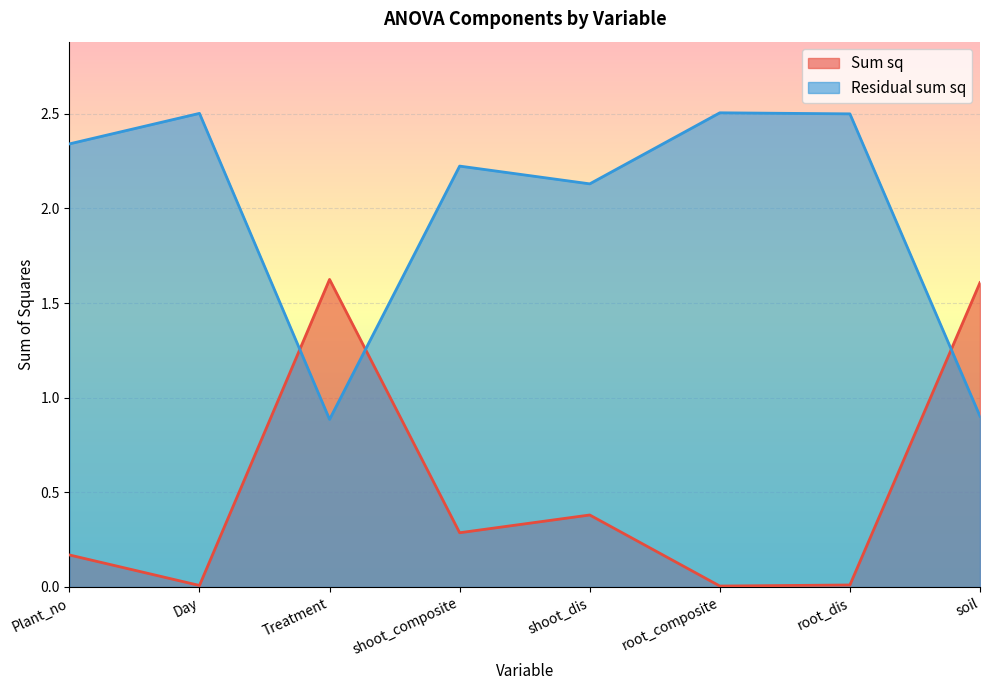

Where does the Residual sum sq series first go above 2?

Plant_no